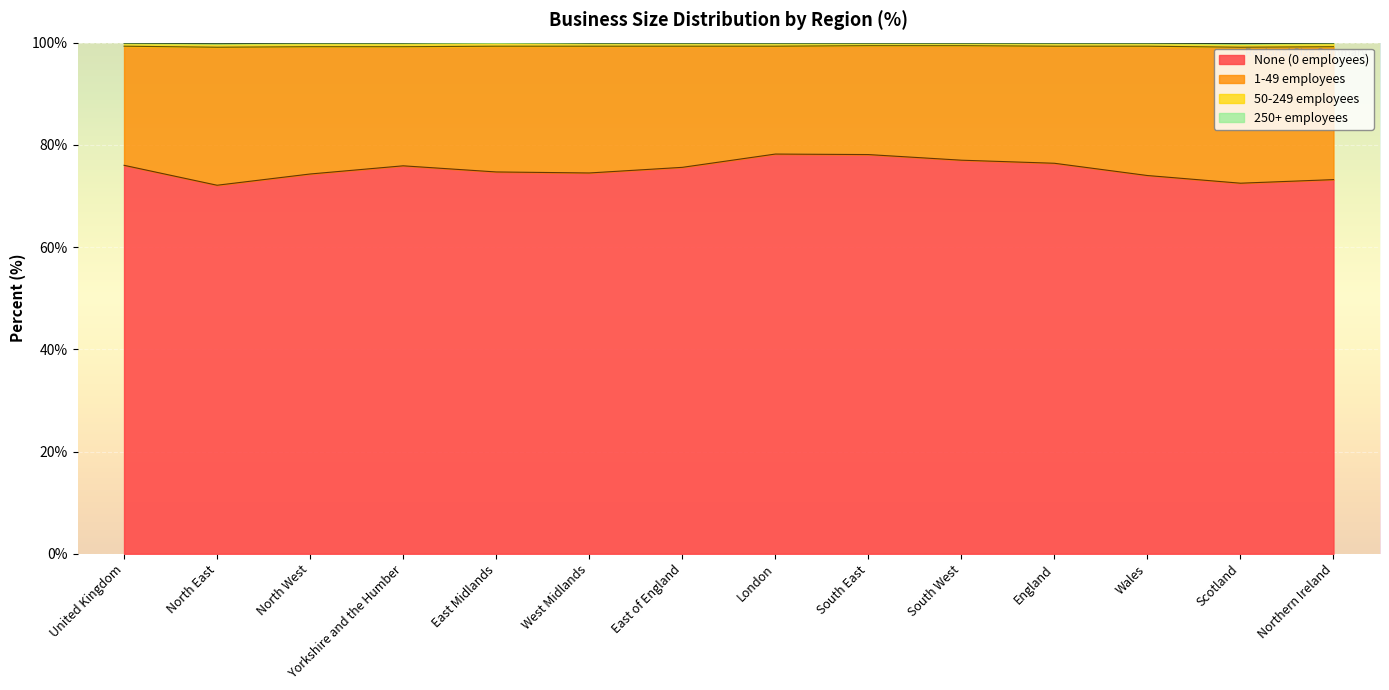

At how many categories does at least one series exceed 20?

14